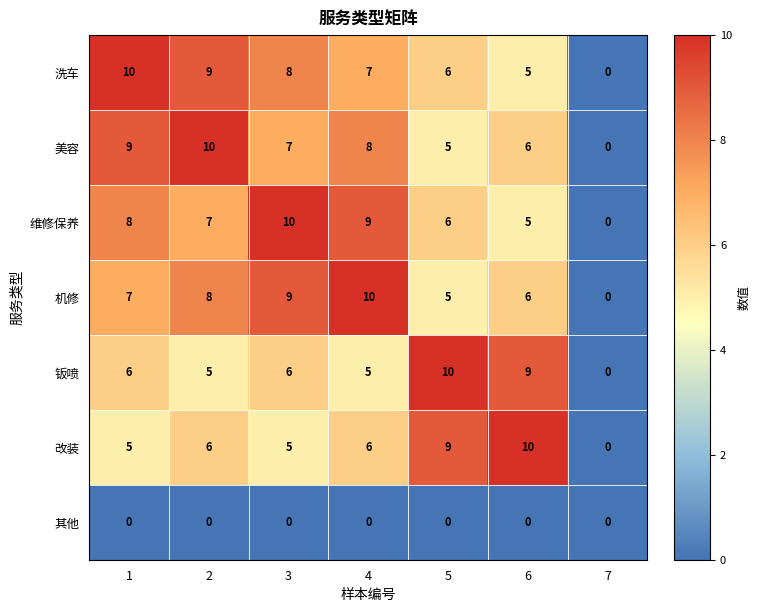

What is the spread (max minus min) of values at 5?

10